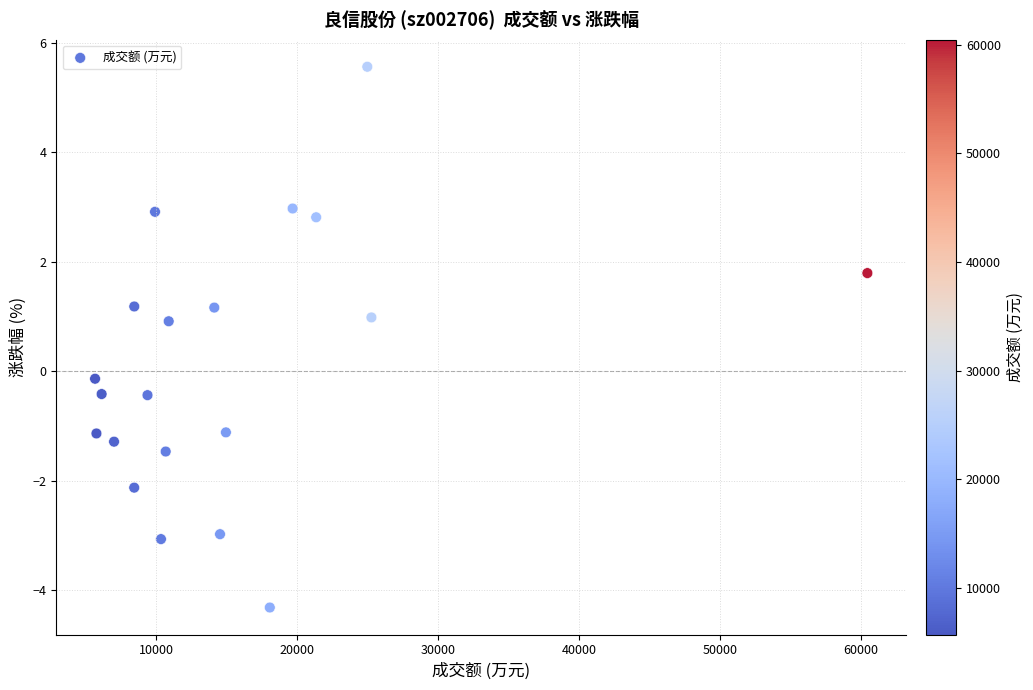

What is the range of X values (max minus min)?

54814.0